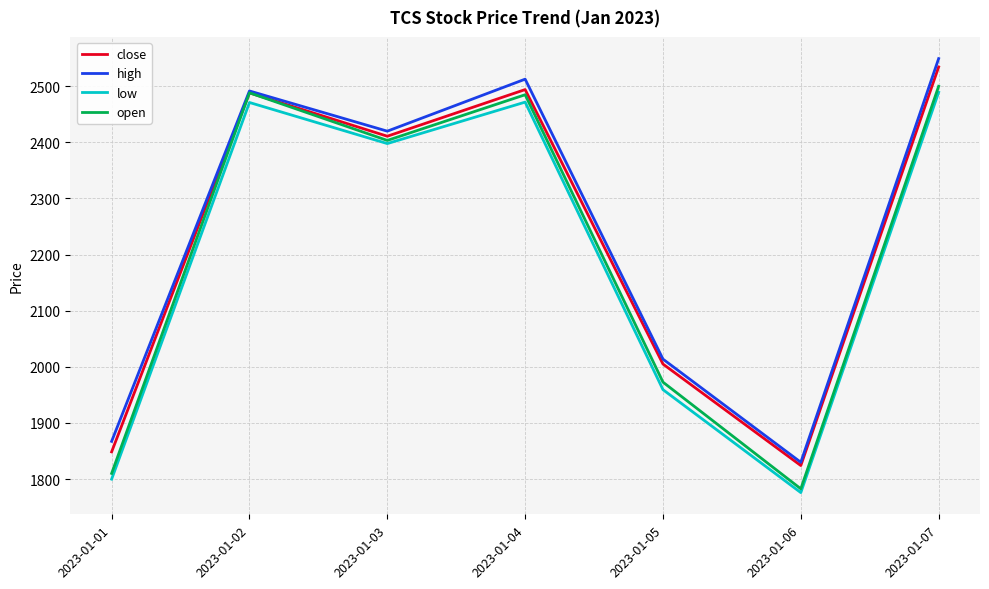

Is the value of close at 2023-01-04 greater than the value of high at 2023-01-01?

Yes